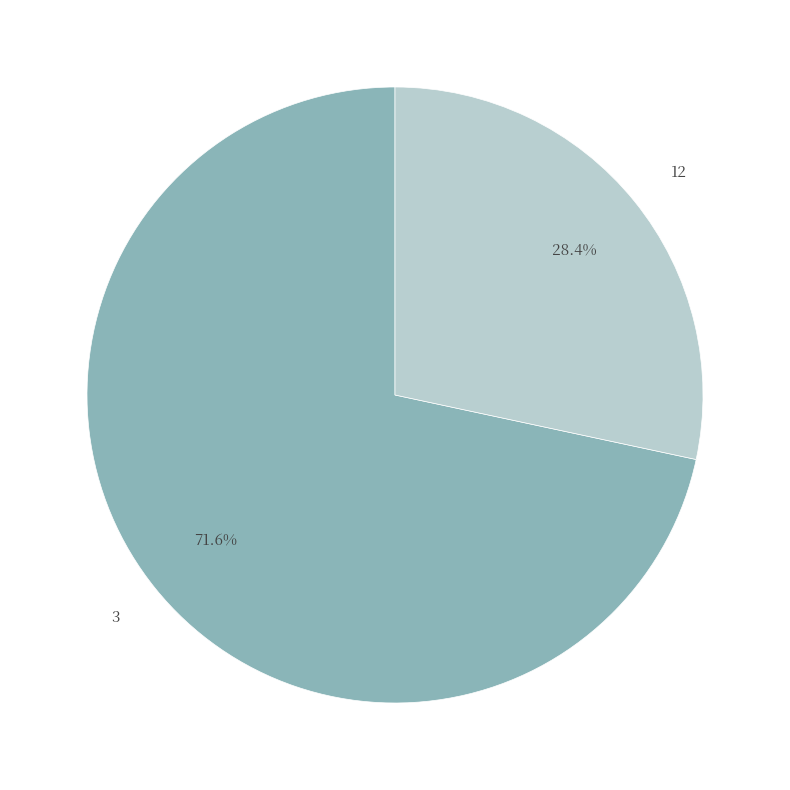

Count the number of slices in the pie.

2